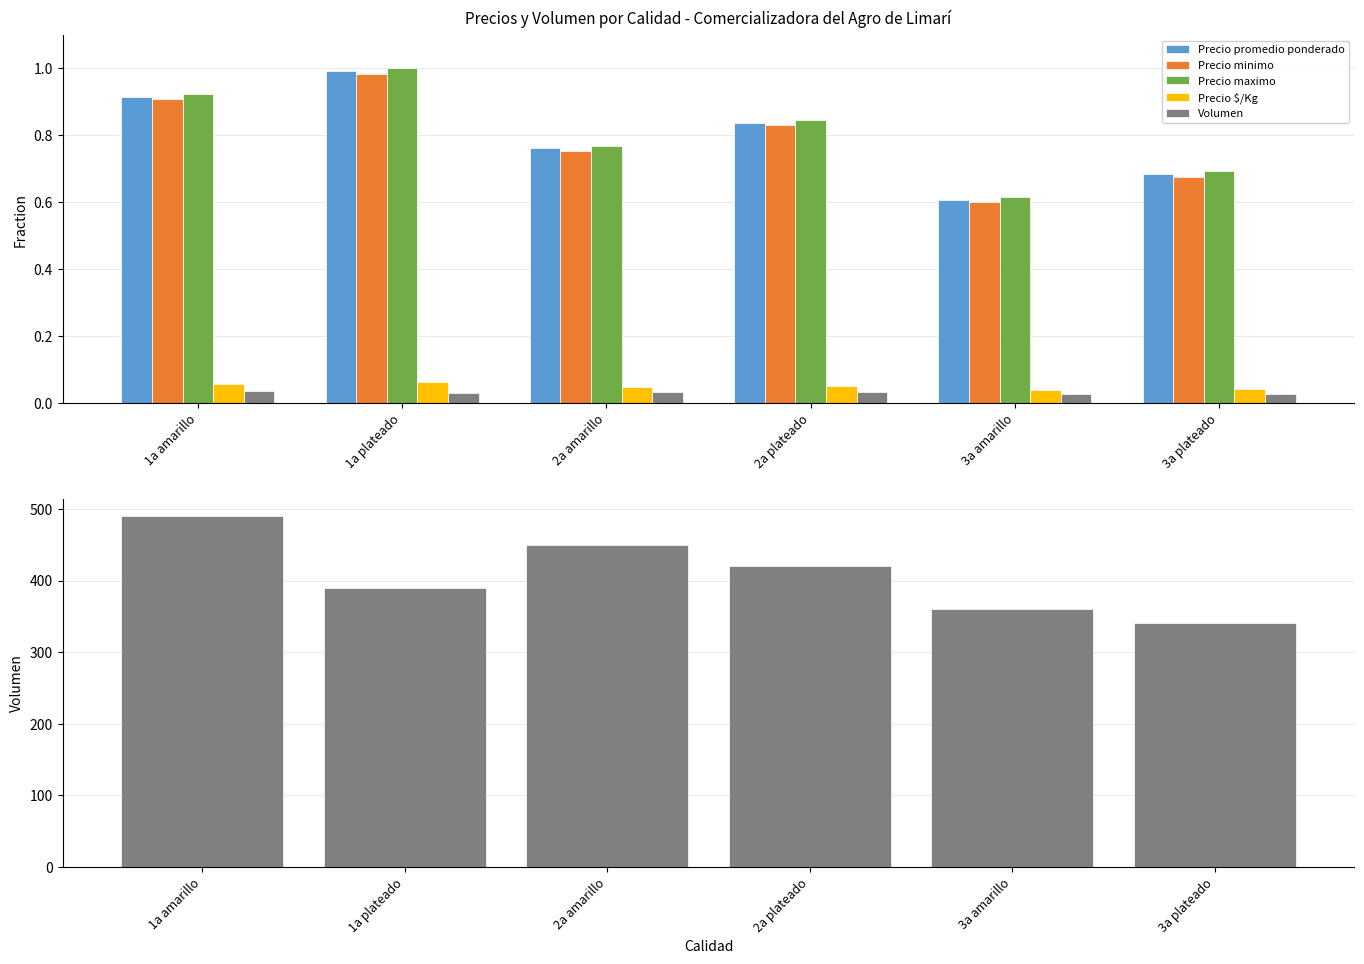

What is the sum of all Precio promedio ponderado values?

4.8